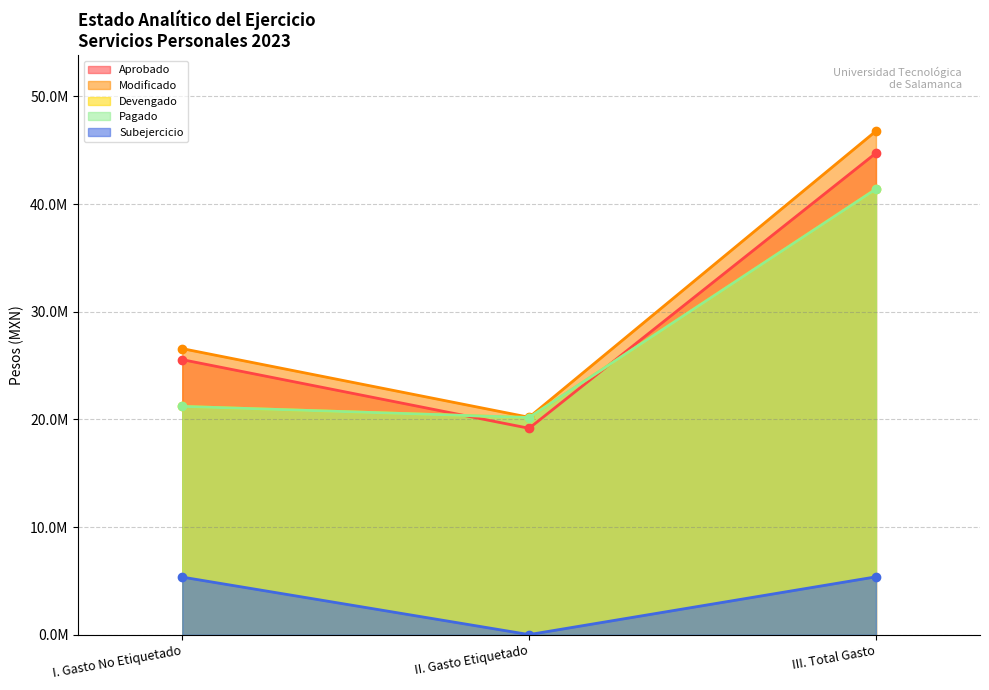

What position from the left is II. Gasto Etiquetado?

2